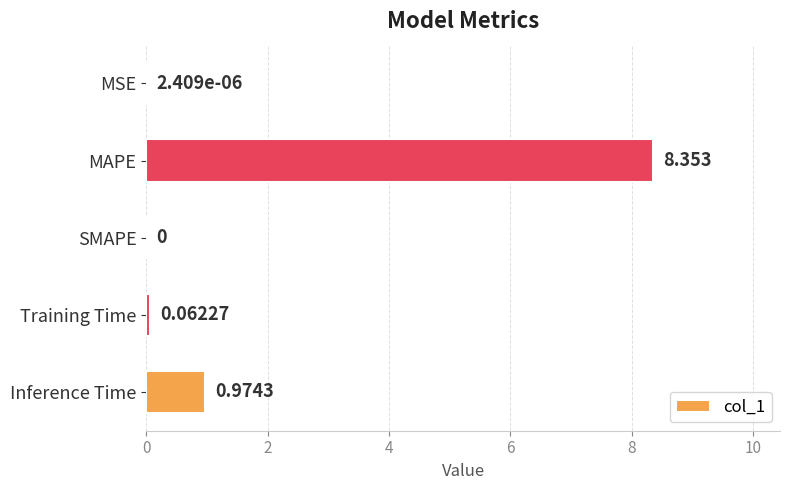

Which label corresponds to the largest value in the chart?

MAPE